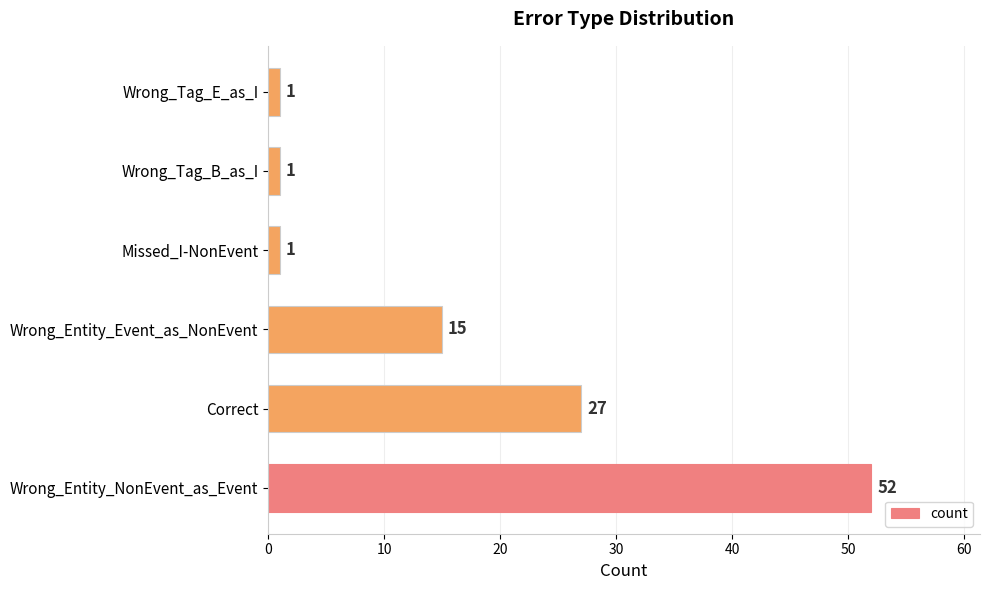

True or false: the data shows 52 at Wrong_Entity_NonEvent_as_Event.

True